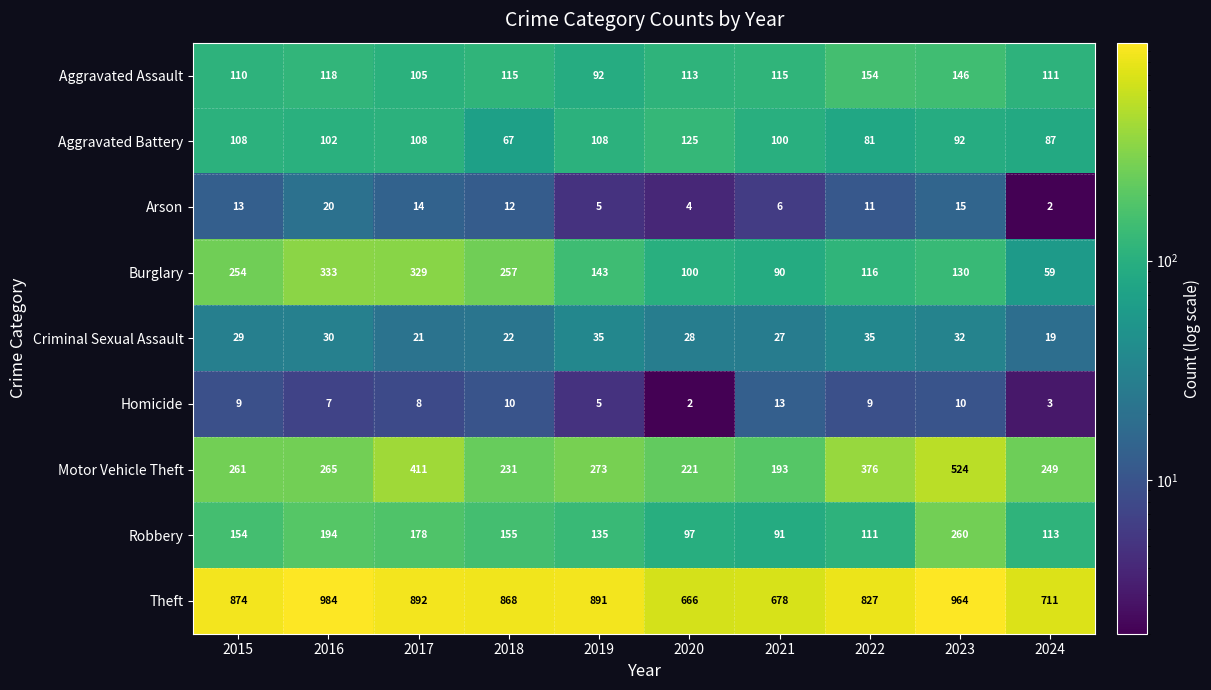

True or false: Burglary has a value of 329 at 2017.

True